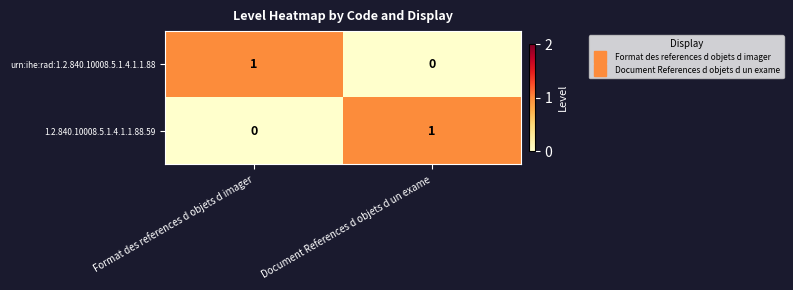

Where is urn:ihe:rad:1.2.840.10008.5.1.4.1.1.88 nearest to the value 0?

Document References d objets d un exame